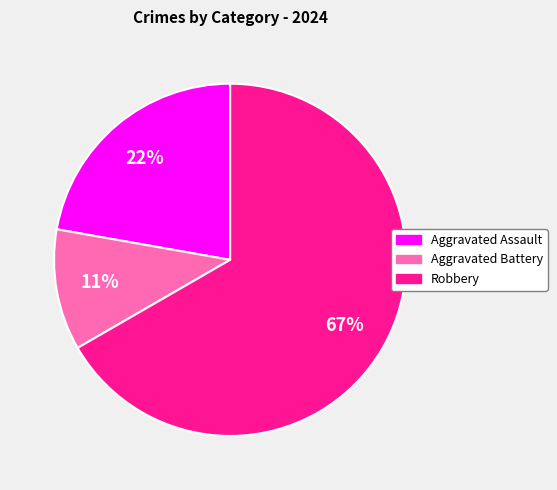

Combined, do Aggravated Battery and Robbery account for over 50%?

Yes